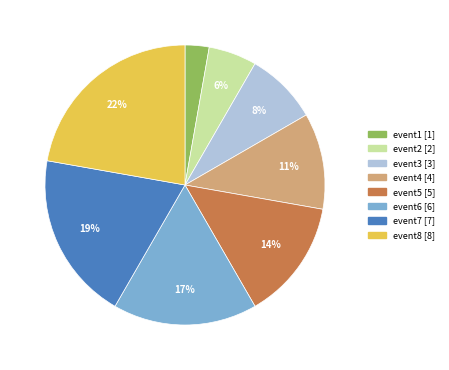

To the nearest percent, what is the combined percentage of event3 and event6?

25%